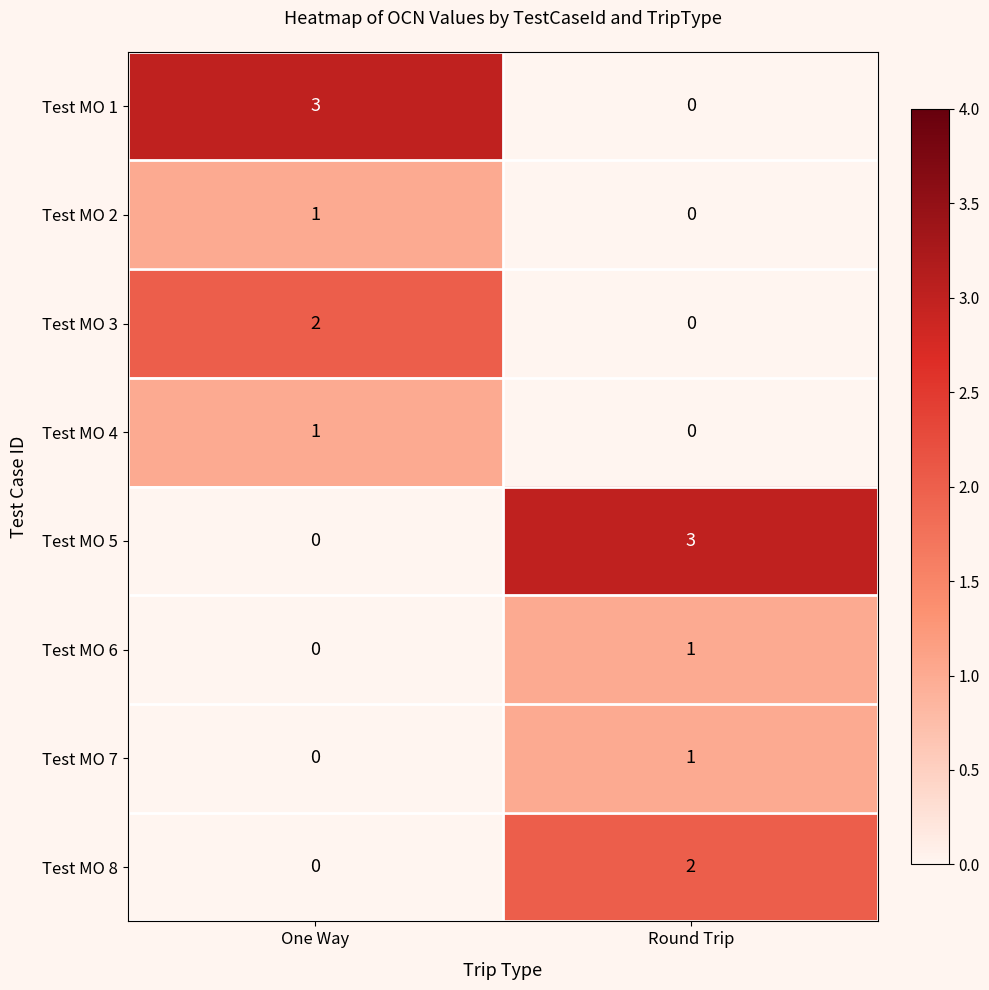

What is the spread (max minus min) of values at Round Trip?

3